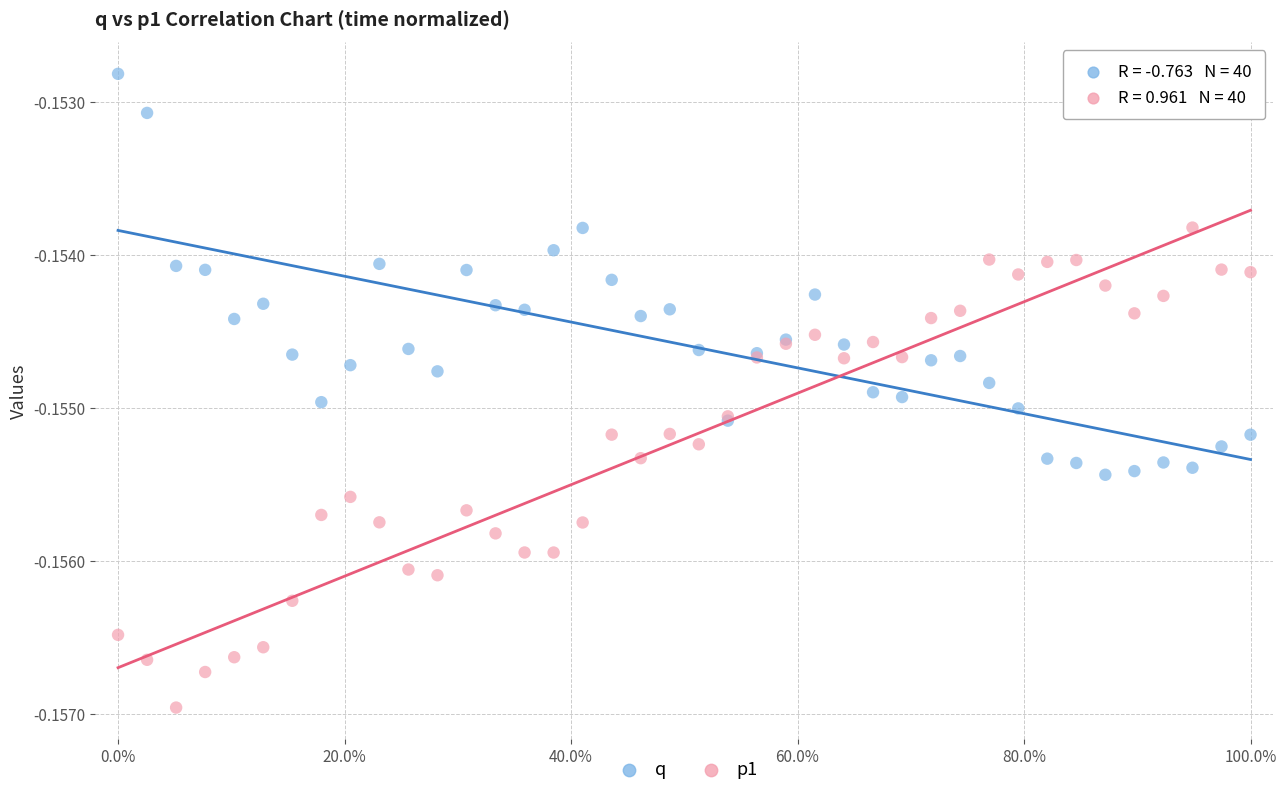

Which series has the widest spread of Y values?

p1